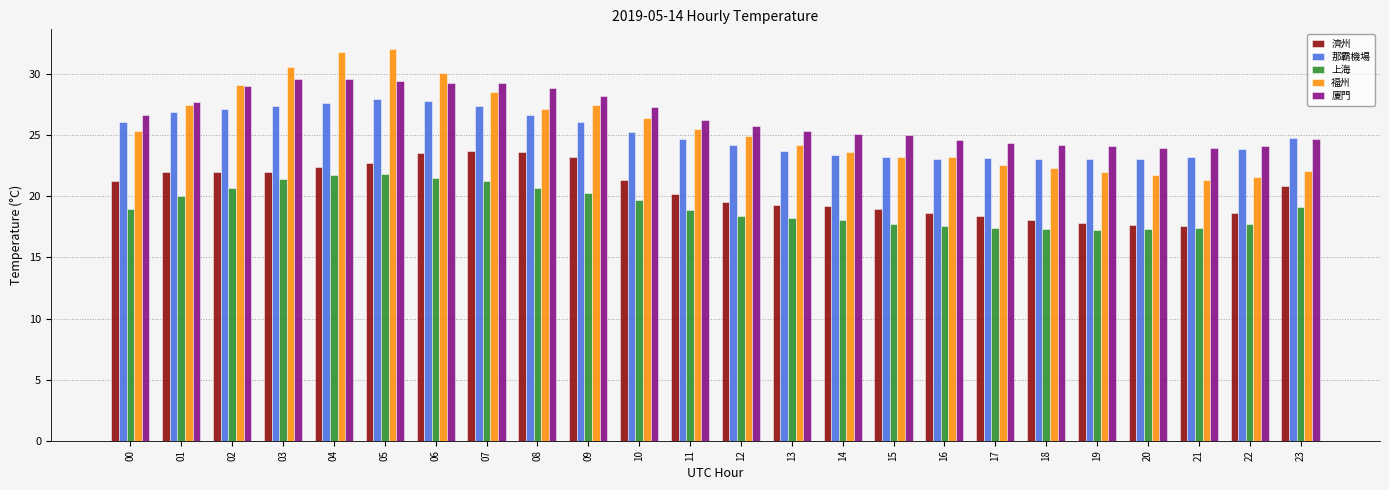

The value of 廈門 at 05 is 29.5. True or false?

True